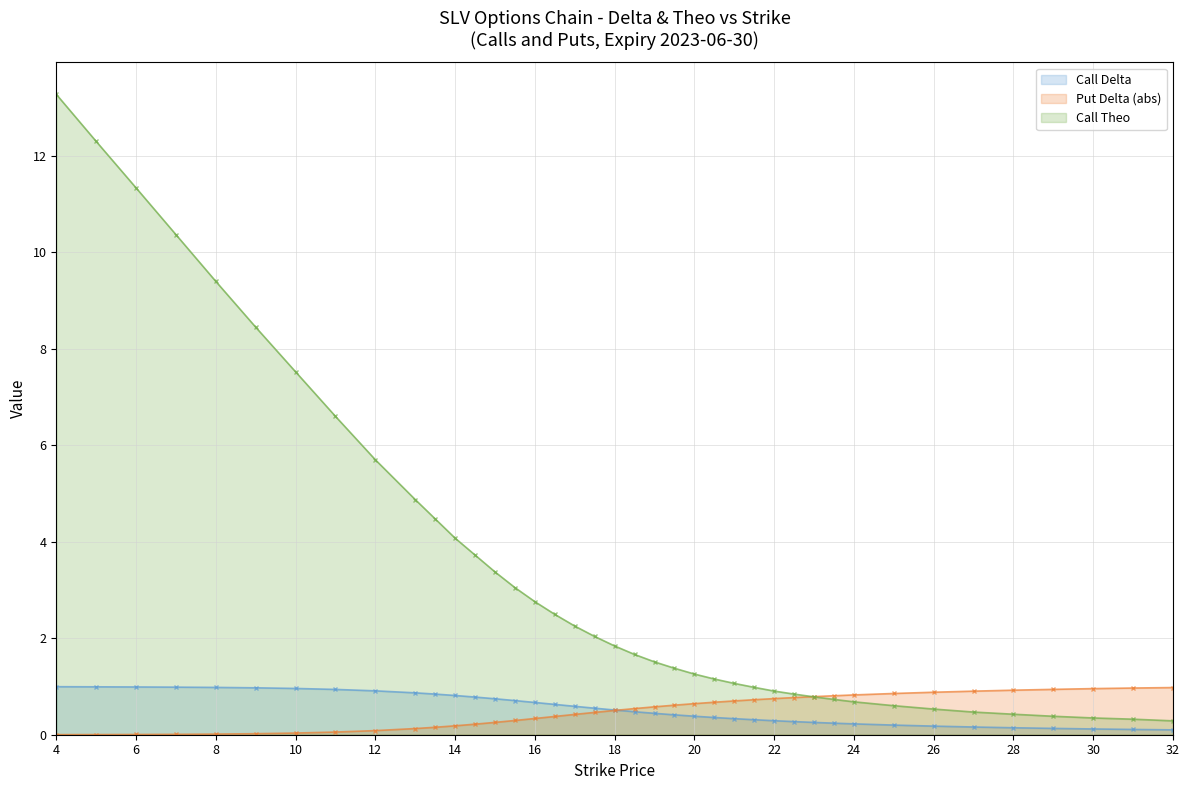

At 10, list the series in order from smallest to largest.

Put Delta (abs), Call Delta, Call Theo